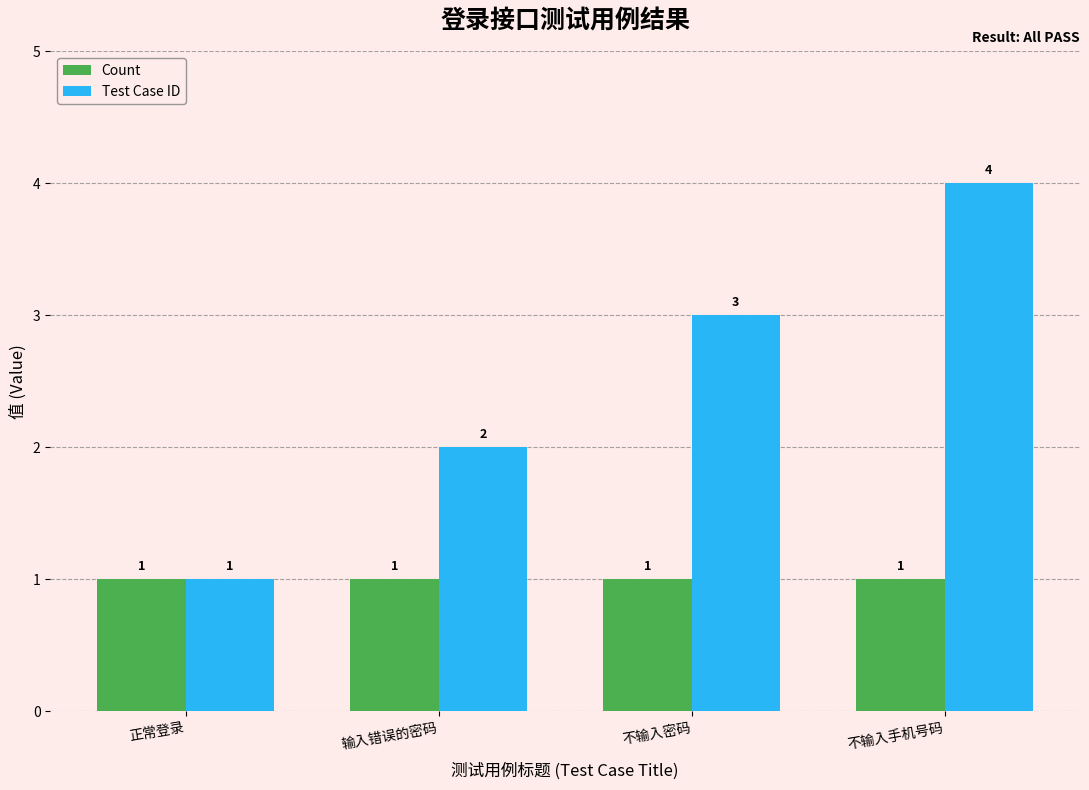

Which category has the highest value in the Test Case ID series?

不输入手机号码